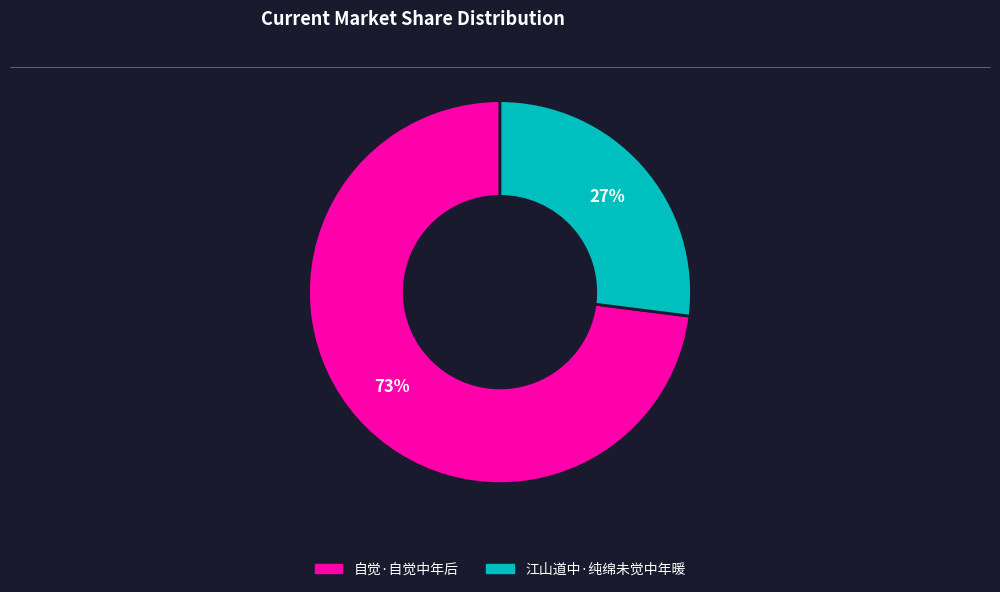

To the nearest percent, what portion does 自觉·自觉中年后 represent?

73%